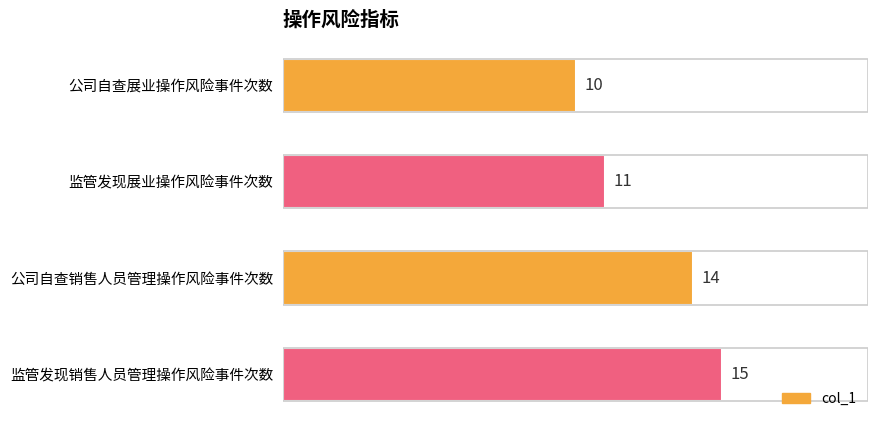

The value at 监管发现销售人员管理操作风险事件次数 is 10. True or false?

False